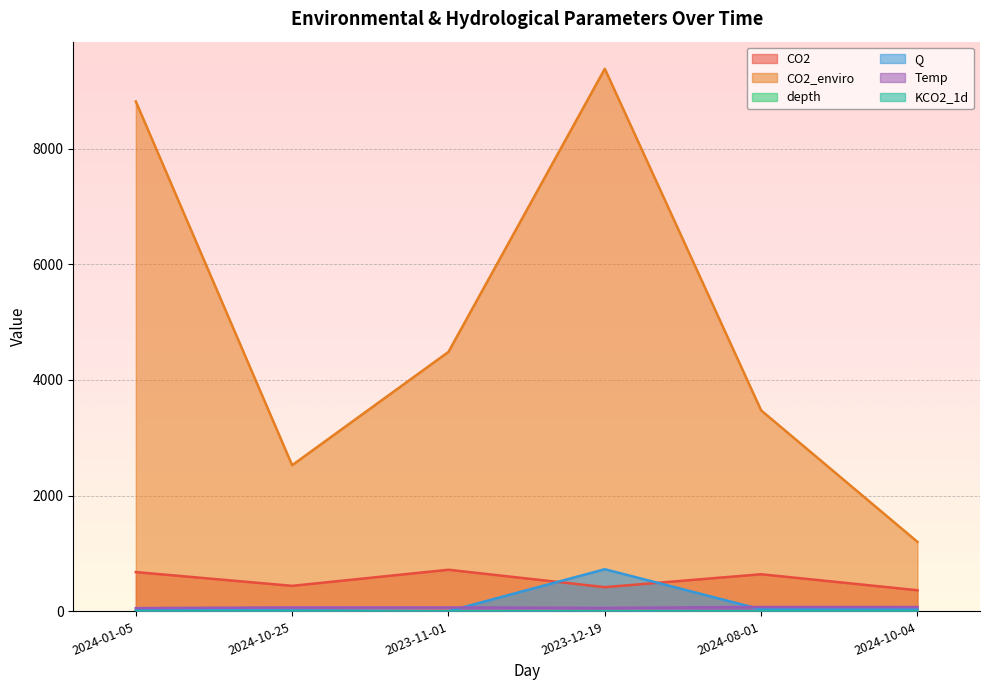

Reading left to right, extract all data points from this chart.

CO2: 679.7	441.7	719.9	418.9	642.2	365.7
CO2_enviro: 8813.0	2526.9	4485.3	9377.6	3474.3	1201.5
depth: 0.2	0.2	0.1	0.7	0.3	0.3
Q: 26.2	19.0	4.0	728.9	35.1	33.6
Temp: 57.1	69.5	68.8	60.2	76.8	76.0
KCO2_1d: 0.2	2.0	0.5	0.2	4.0	2.6